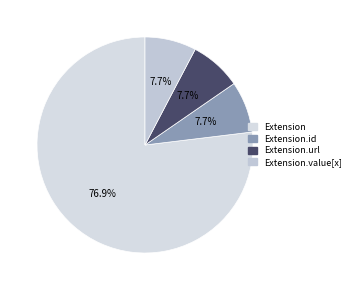

To the nearest percent, what is the difference between the largest and smallest slice percentages?

69%